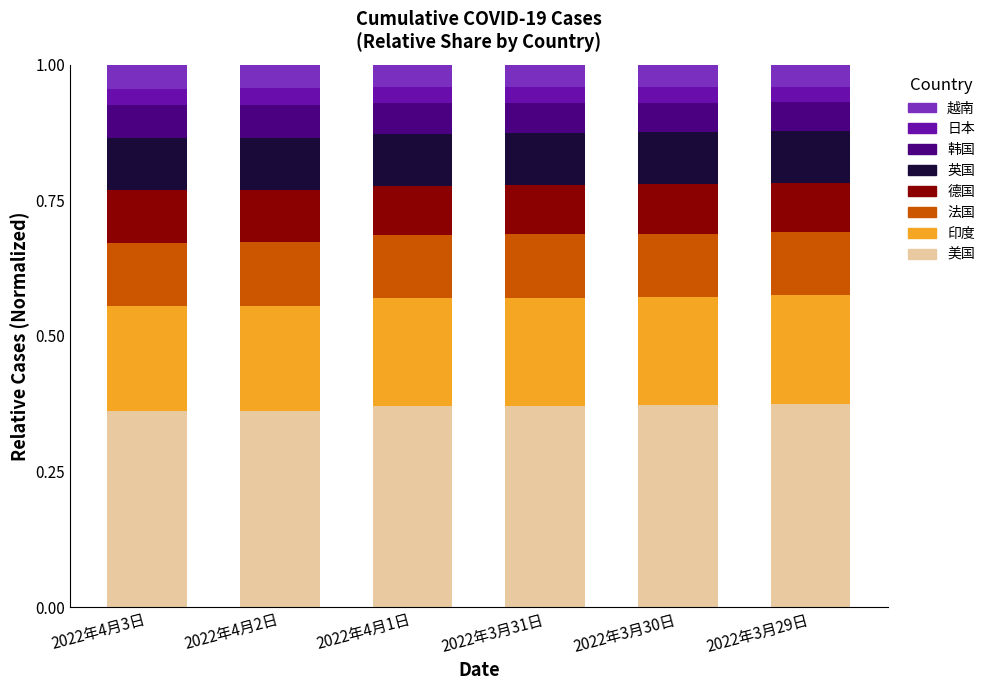

What is the total value across all series at 2022年4月3日?

1.0